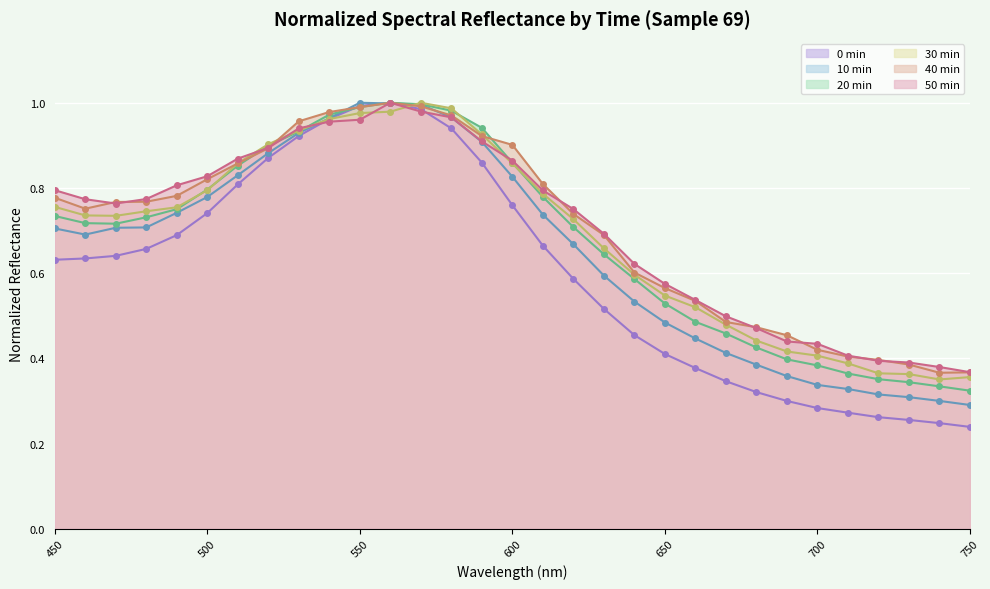

How many interior local valleys does the 10 min series have?

1